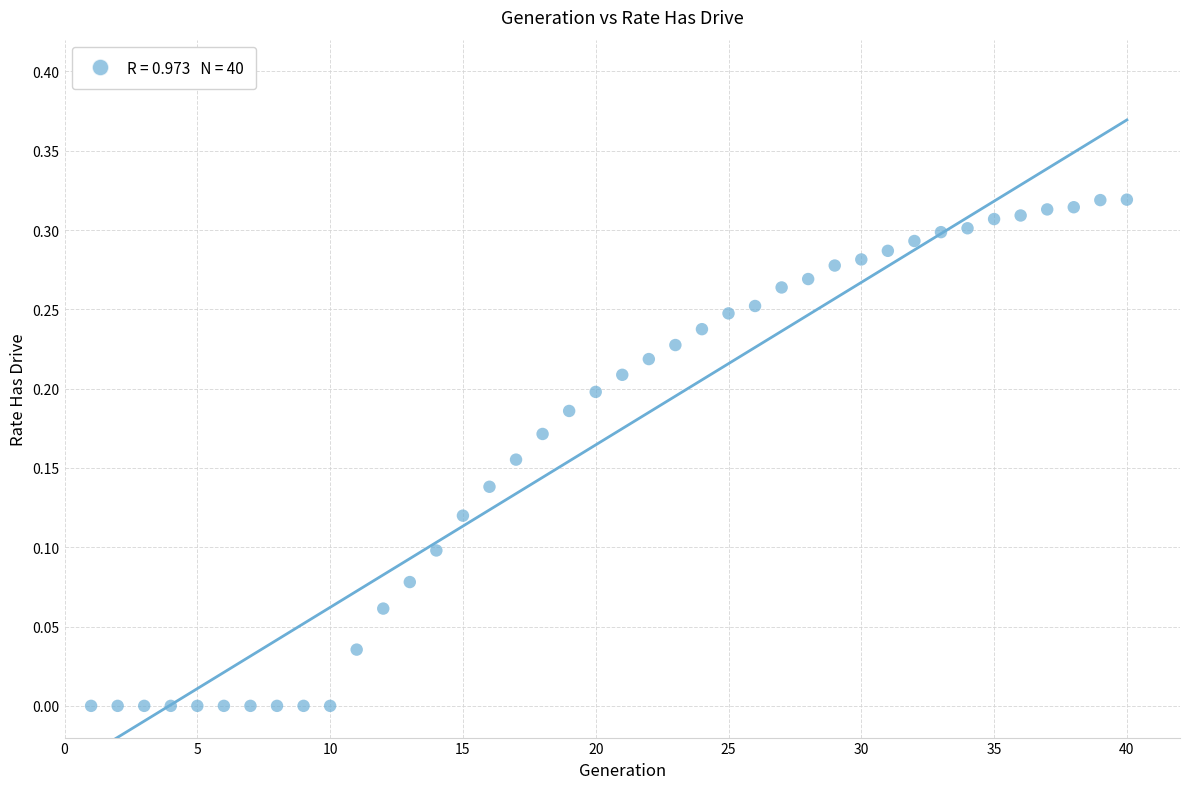

What is the range of X values (max minus min)?

39.0